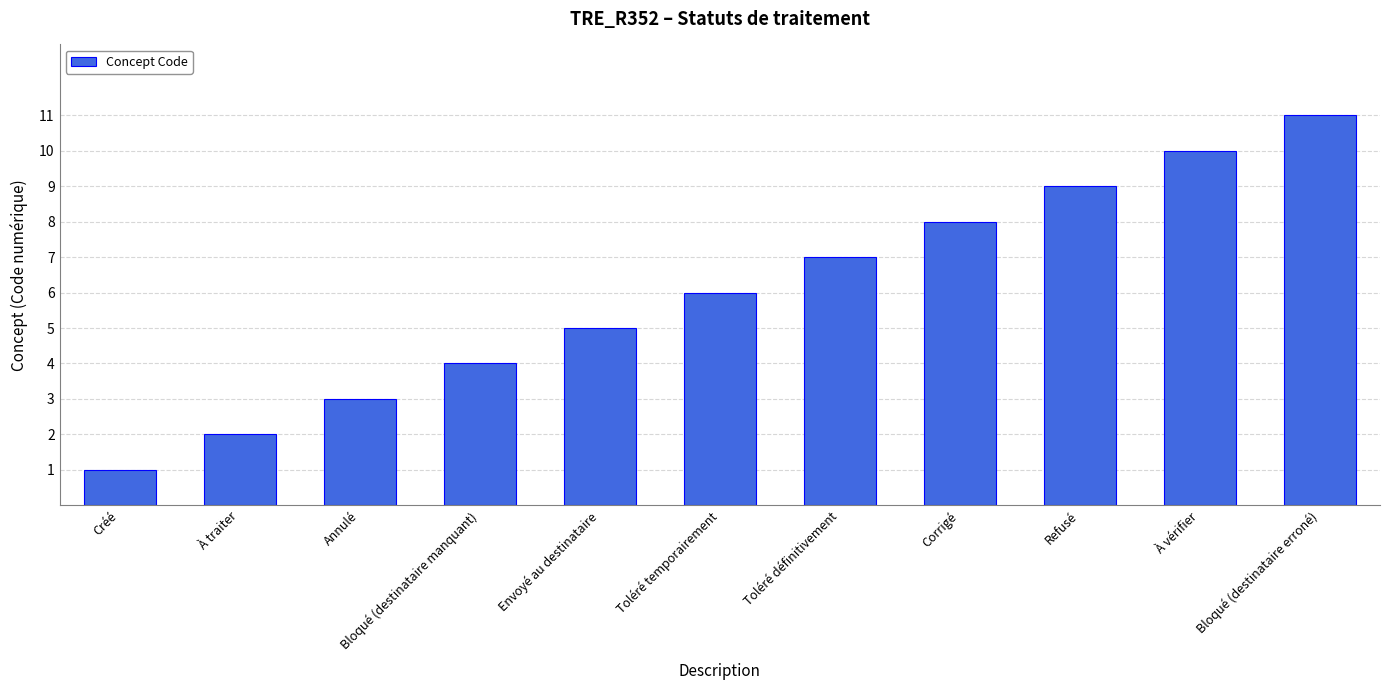

How many values are below 6?

5